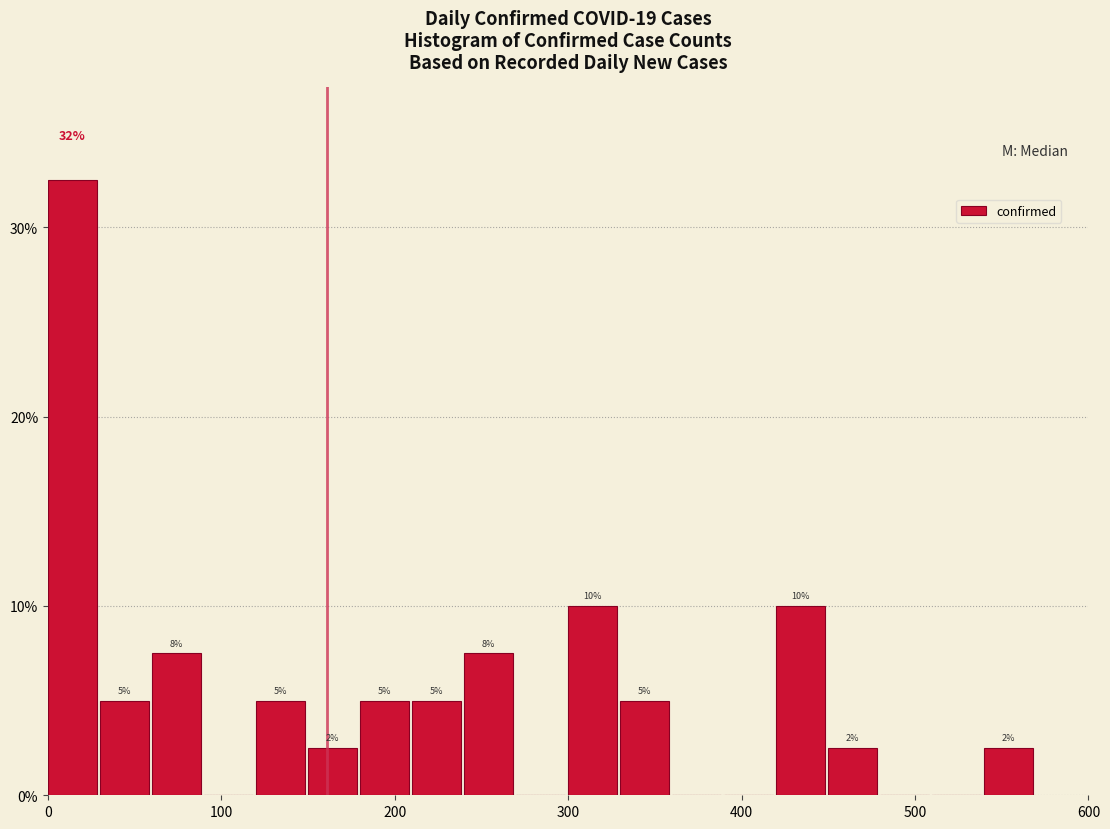

Read against the x-axis, roughly where is the centre of the tallest bar?

10